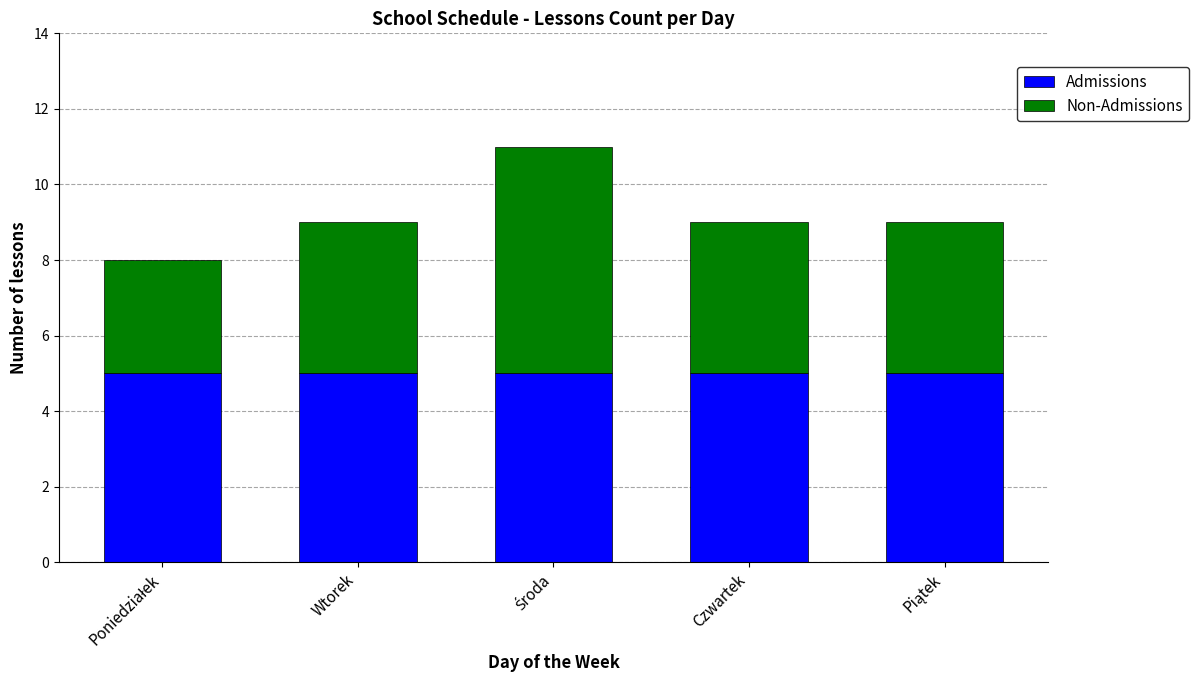

True or false: Admissions has a value of 8 at Wtorek.

False